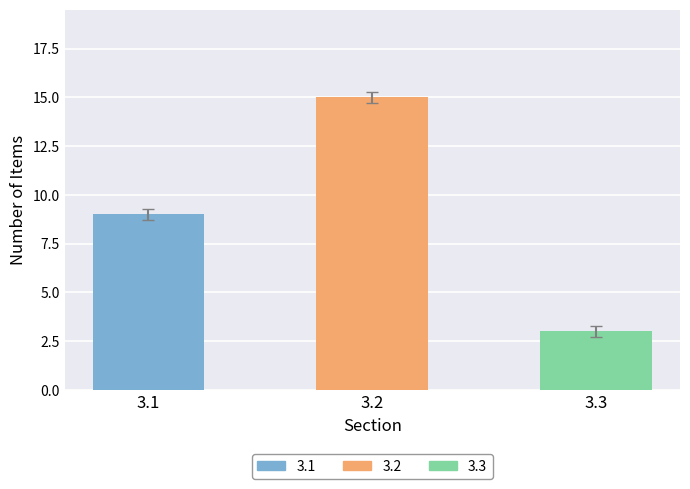

Reading right to left, extract all data points from this chart.

3	15	9